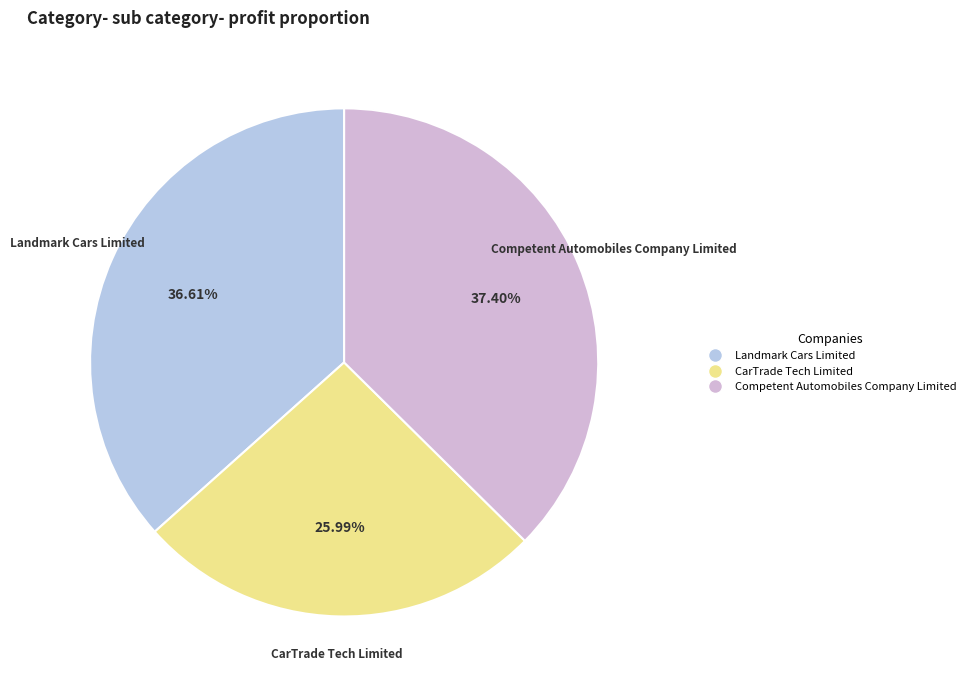

Rank the categories by value from lowest to highest.

CarTrade Tech Limited, Landmark Cars Limited, Competent Automobiles Company Limited